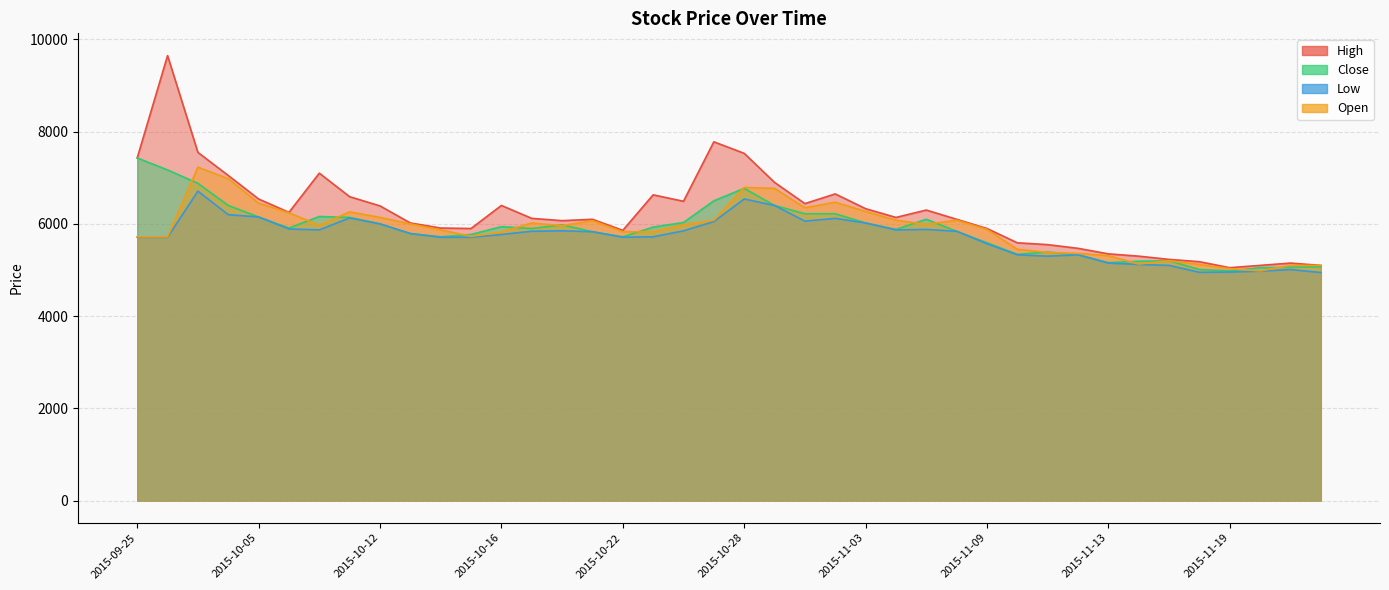

What is the average value of the Close series?

5879